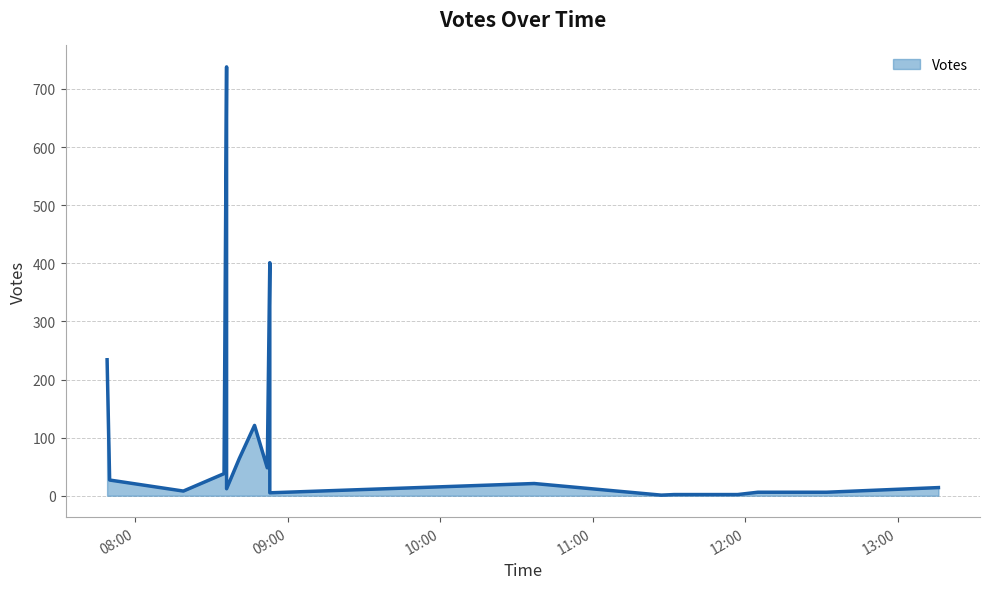

What is the sum of the values at 2019-09-07 08:36 and 2019-09-07 11:27?

739